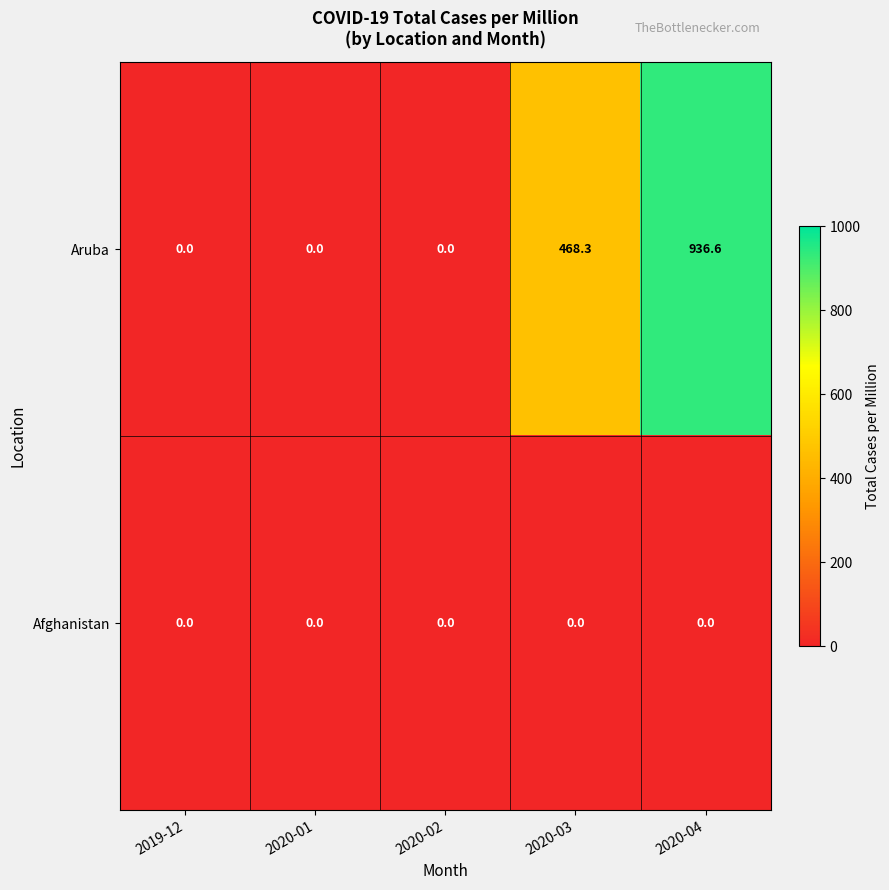

Which series has the widest spread of values?

Aruba